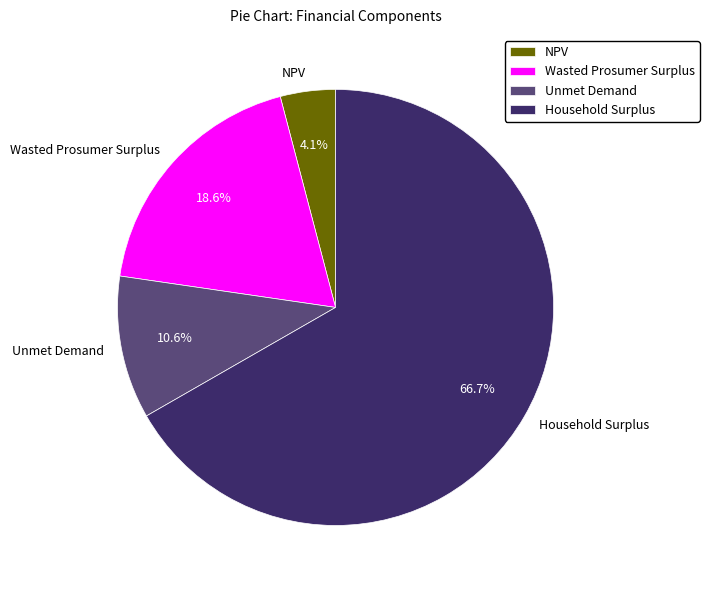

Which slice is the smallest?

NPV